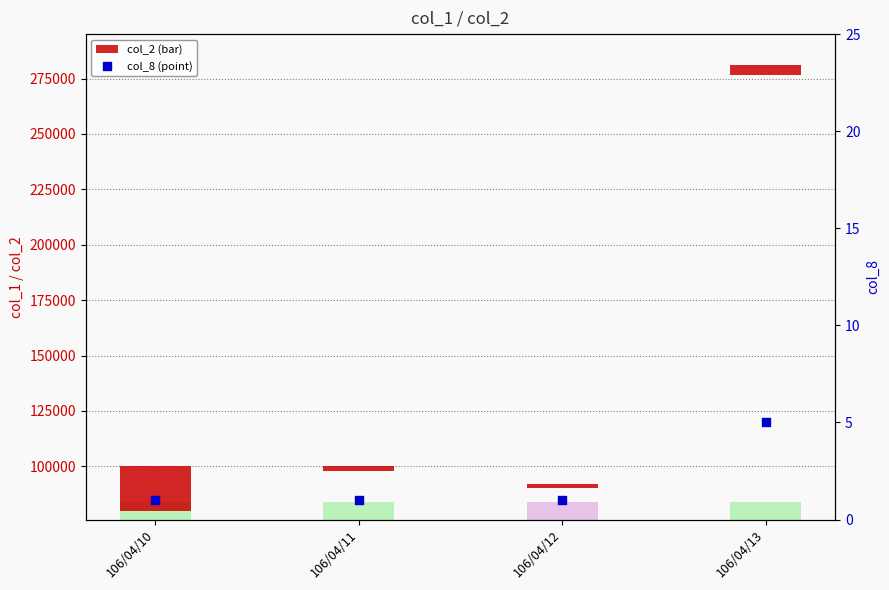

Which series has the largest total across all categories?

col_2 (bar)